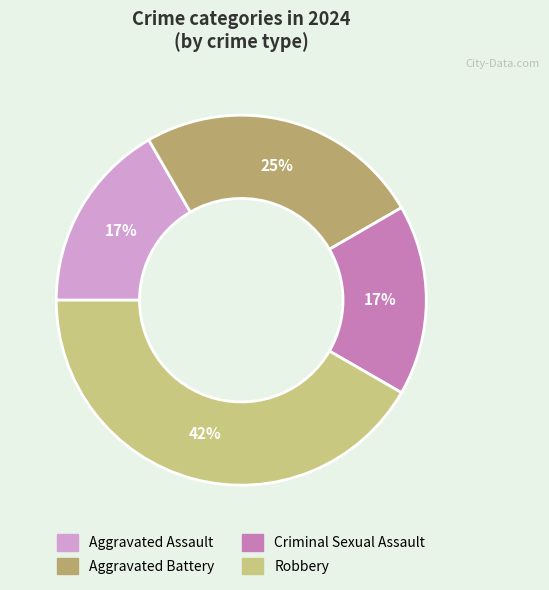

To the nearest percent, what is the difference between the Aggravated Battery and Robbery slice percentages?

17%